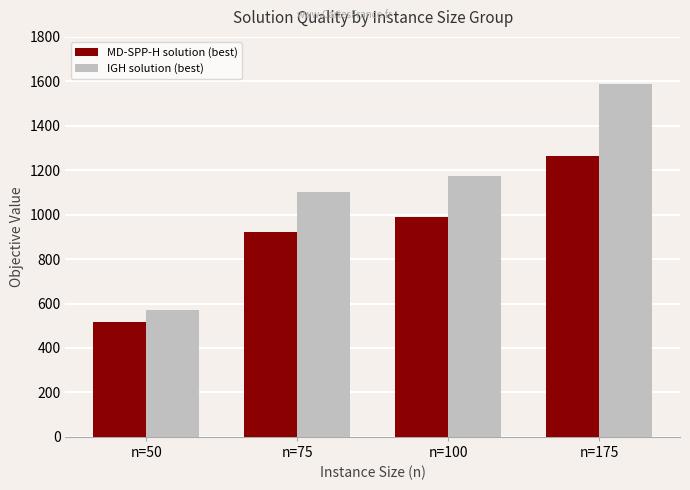

What is the difference between the second highest and second lowest values in the IGH solution (best) series?

72.0